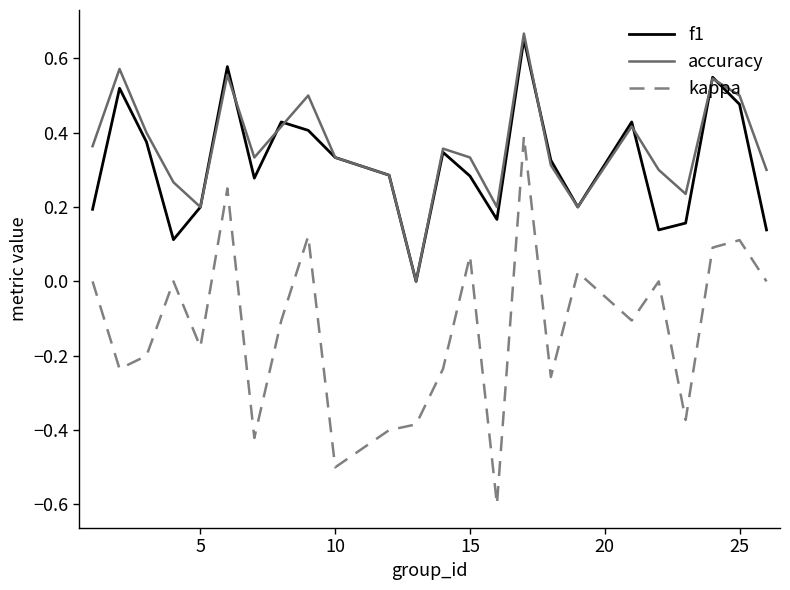

How many accuracy values are between 0 and 1?

24